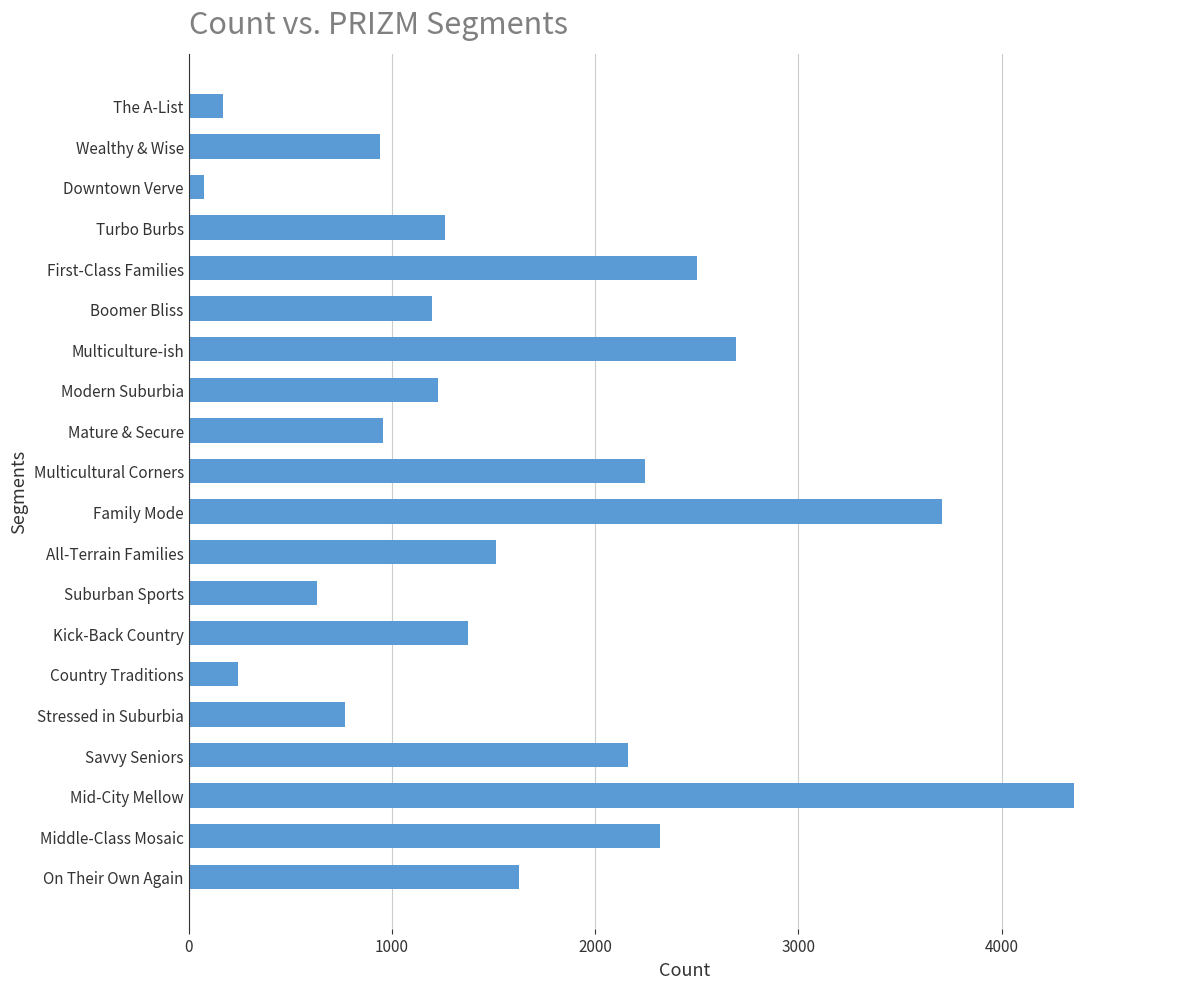

What is the label of the 15th bar from the bottom?

Boomer Bliss